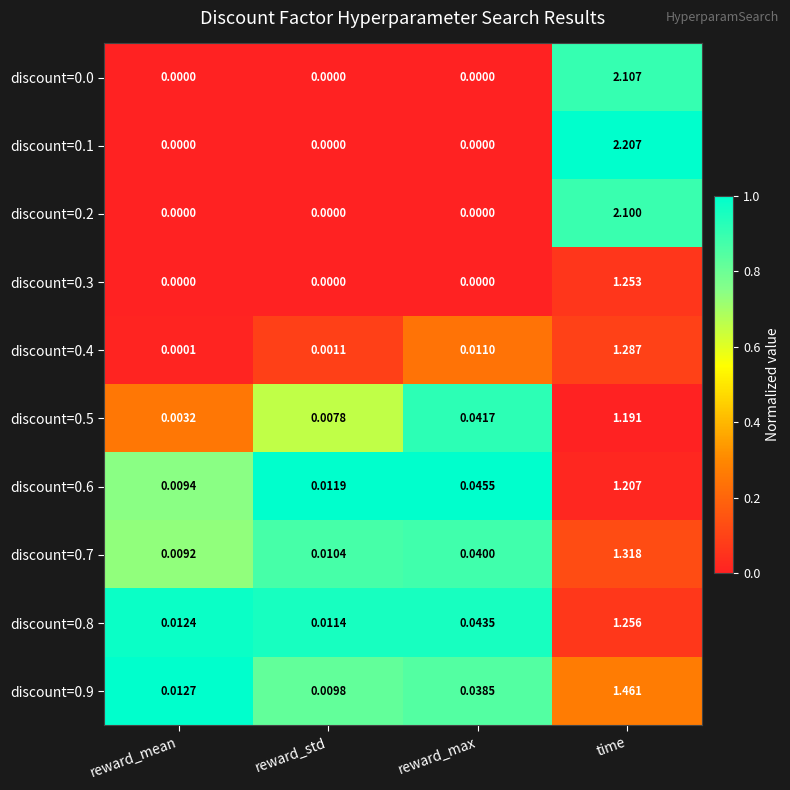

Rank the categories by discount=0.7 value from highest to lowest.

time, reward_max, reward_std, reward_mean